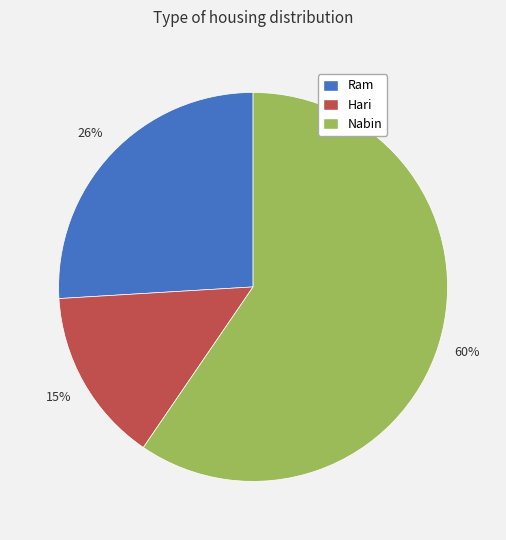

How many slices are in this pie chart?

3